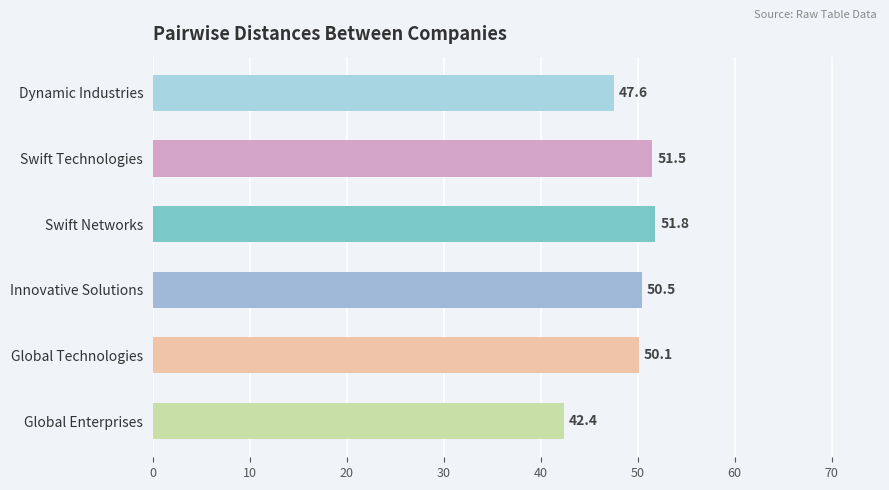

Reading top to bottom, extract all data points from this chart.

Dynamic Industries=47.6	Swift Technologies=51.5	Swift Networks=51.8	Innovative Solutions=50.5	Global Technologies=50.1	Global Enterprises=42.4